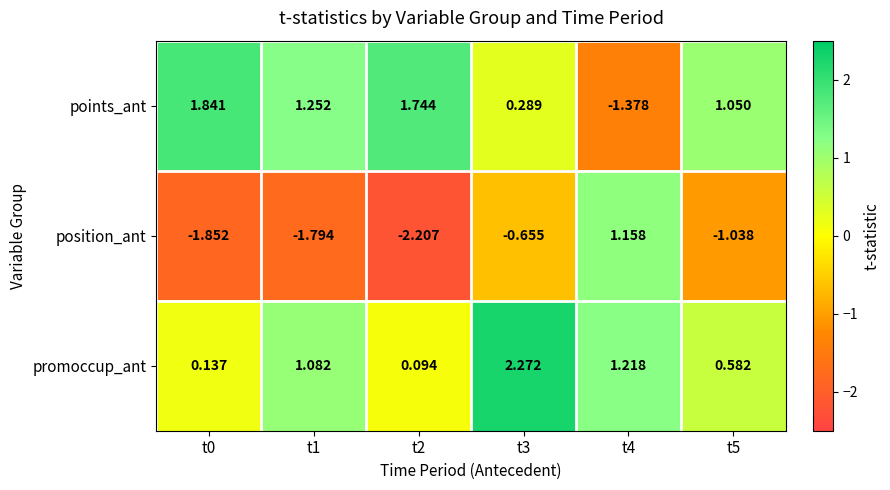

Is the value of position_ant at t5 greater than the value of points_ant at t3?

No